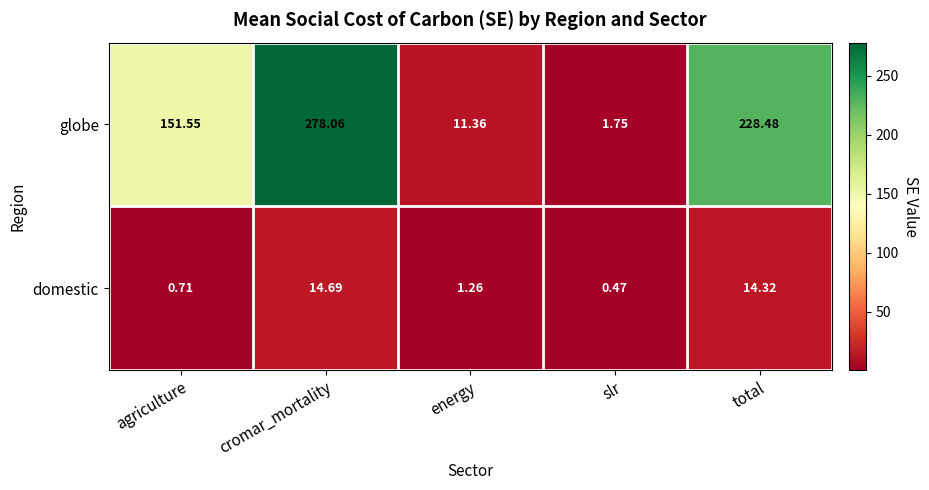

Which category has the lowest value across all series?

slr